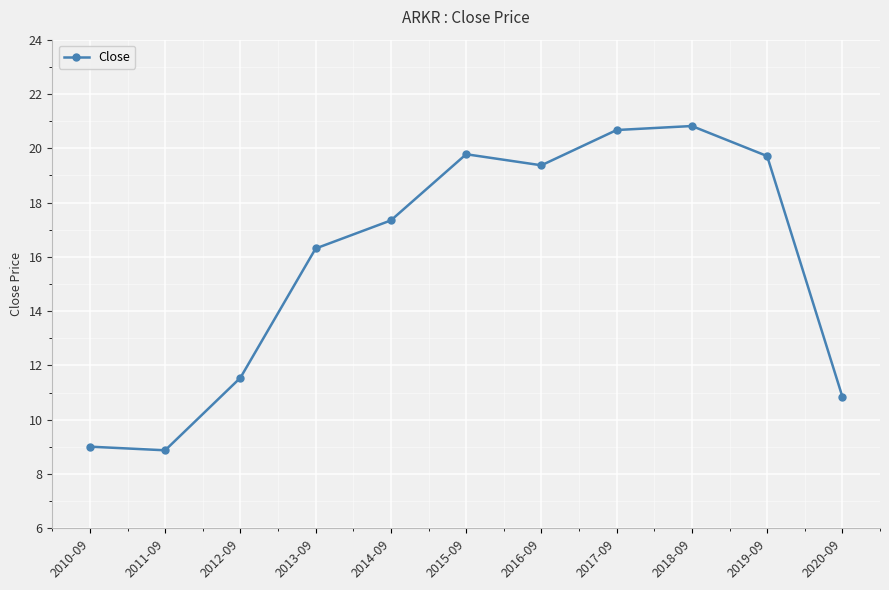

Approximately how many times larger is the value at 2013-09 compared to 2017-09?

0.8